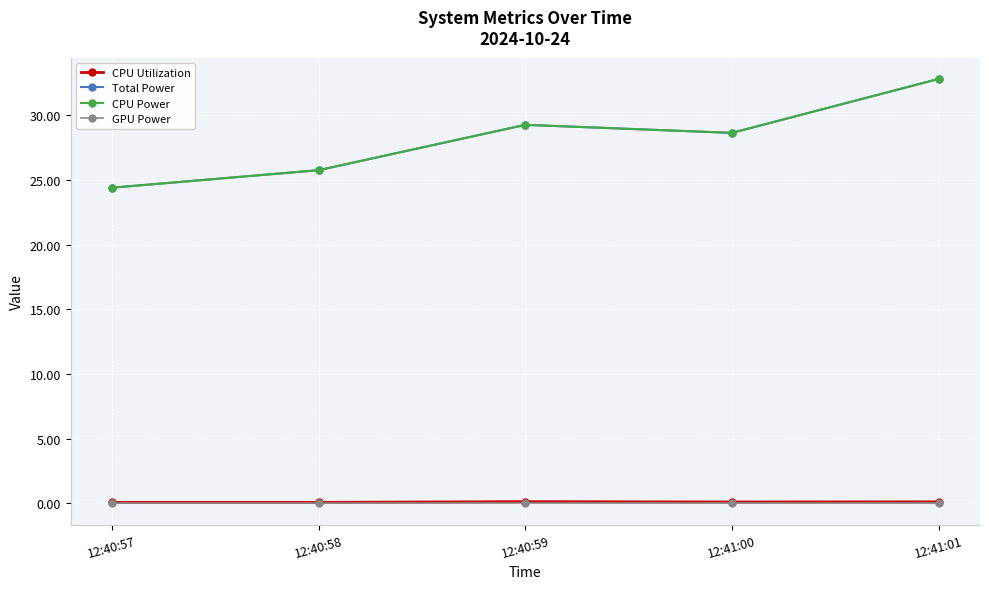

What is the total value across all series at 12:41:00?

57.4